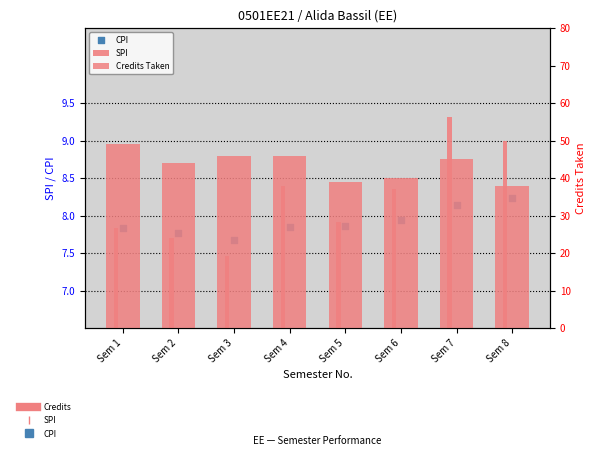

At how many categories does at least one series exceed 12?

8